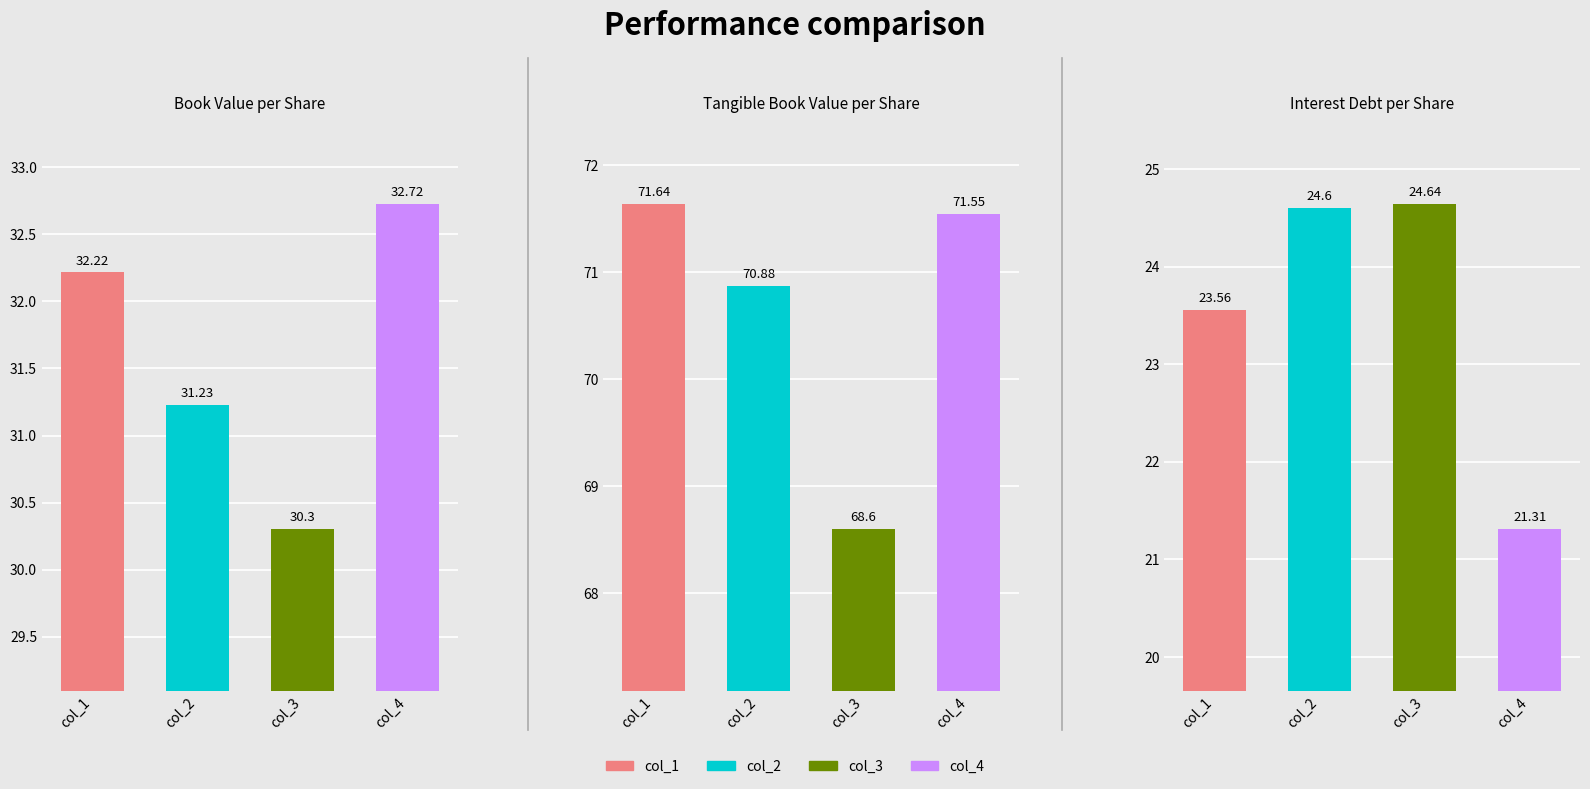

What is the value of the Interest Debt per Share bar at the 2nd from the left?

24.6